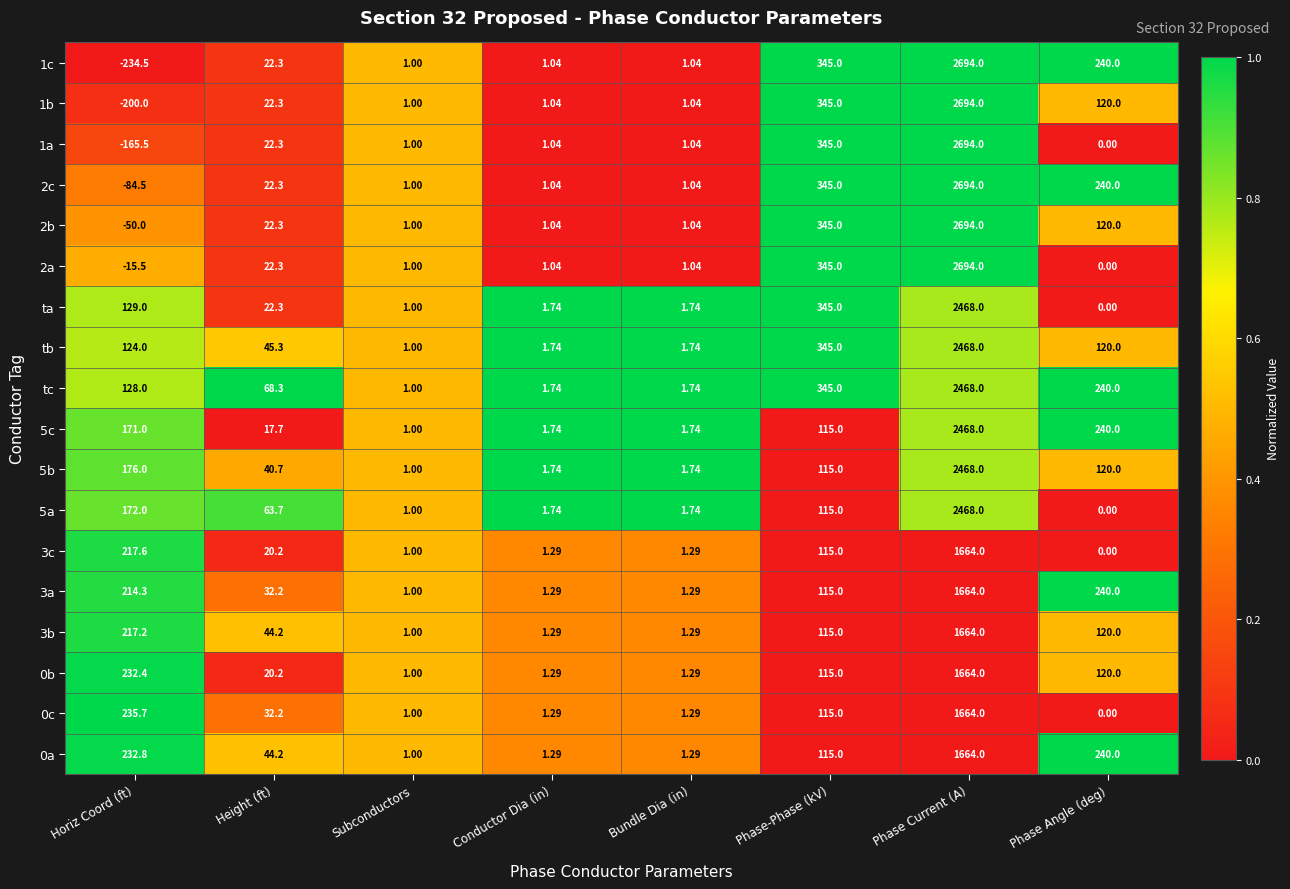

Count the number of data series in this chart.

18